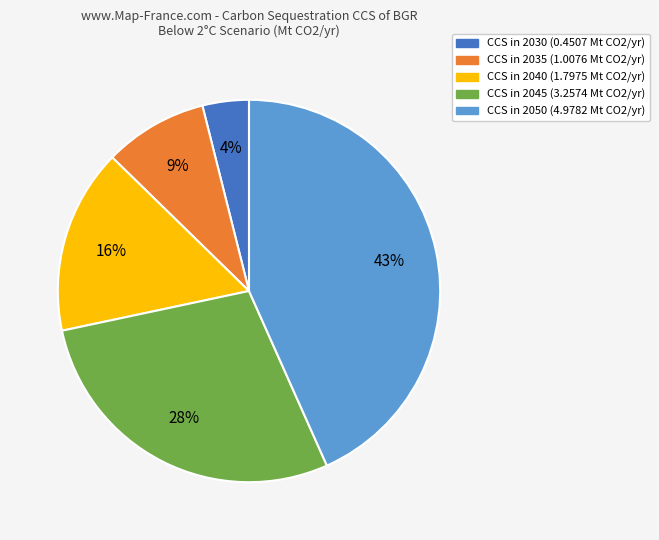

To the nearest percent, what is the average slice percentage?

20%